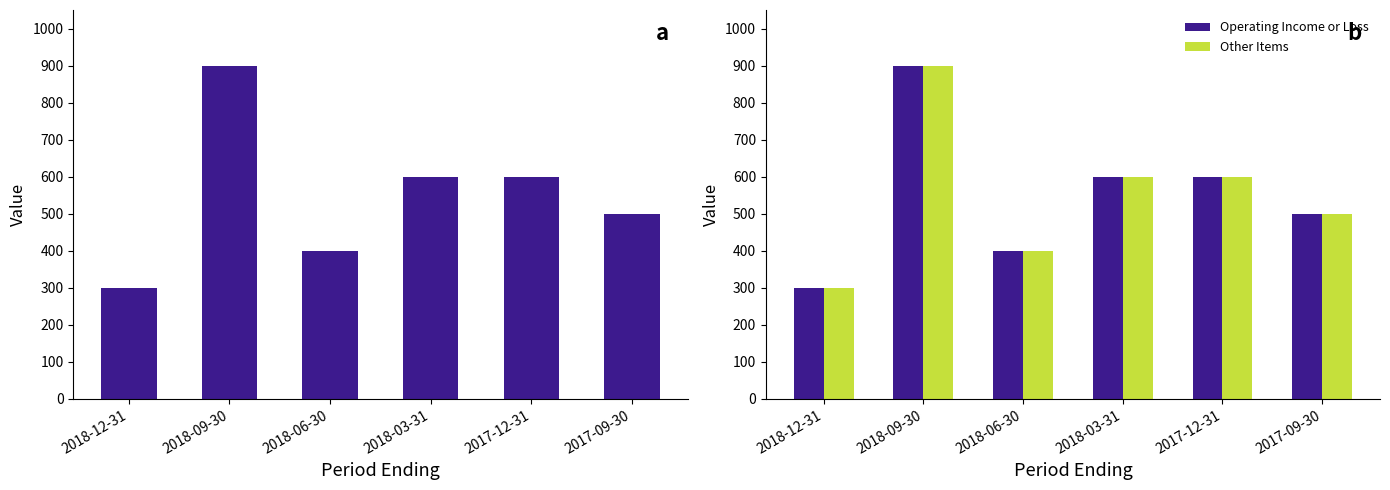

Between 2018-09-30 and 2018-12-31, which is larger?

2018-09-30